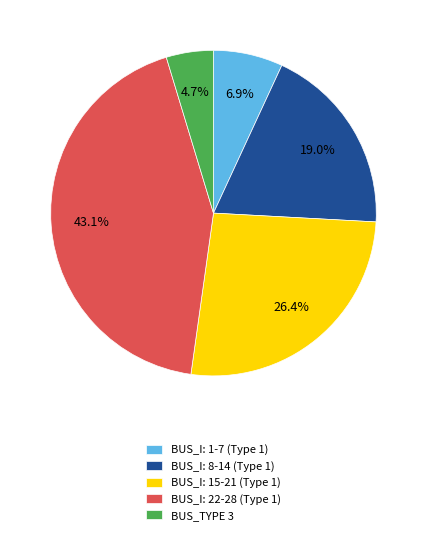

How many segments does this pie chart have?

5